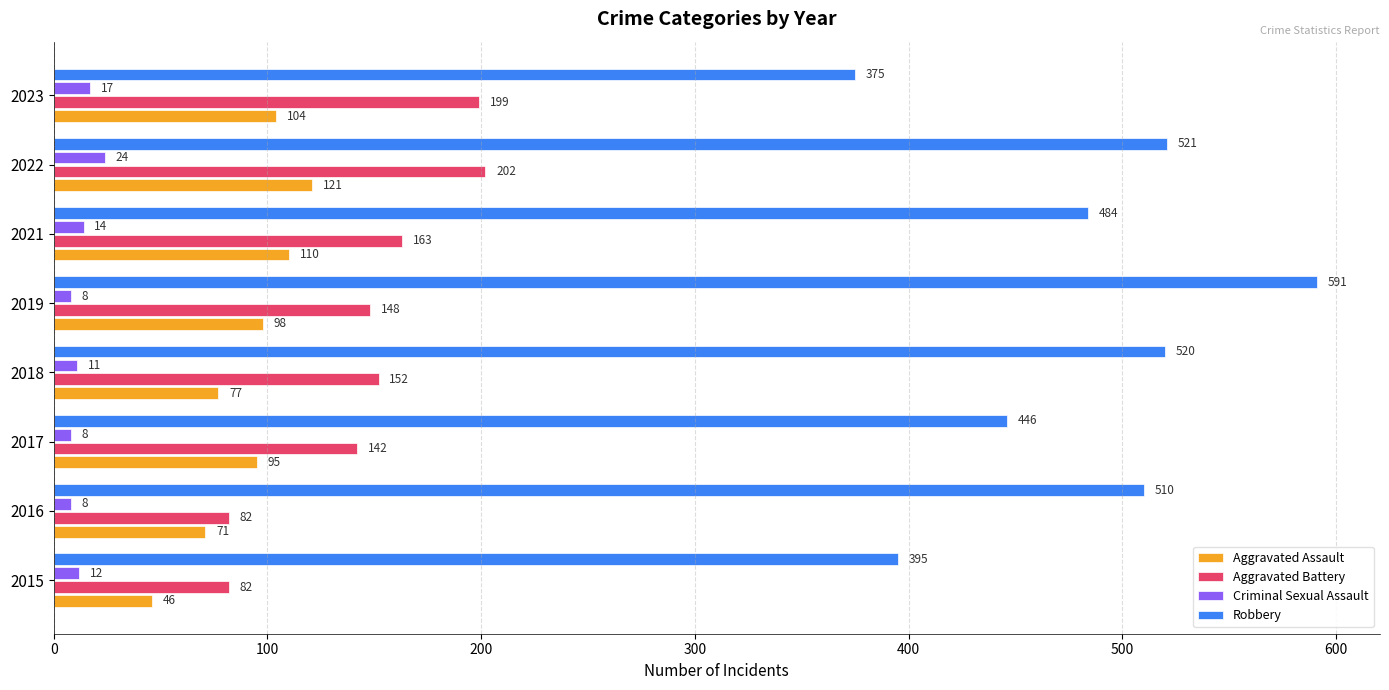

Which series has the widest spread of values?

Robbery